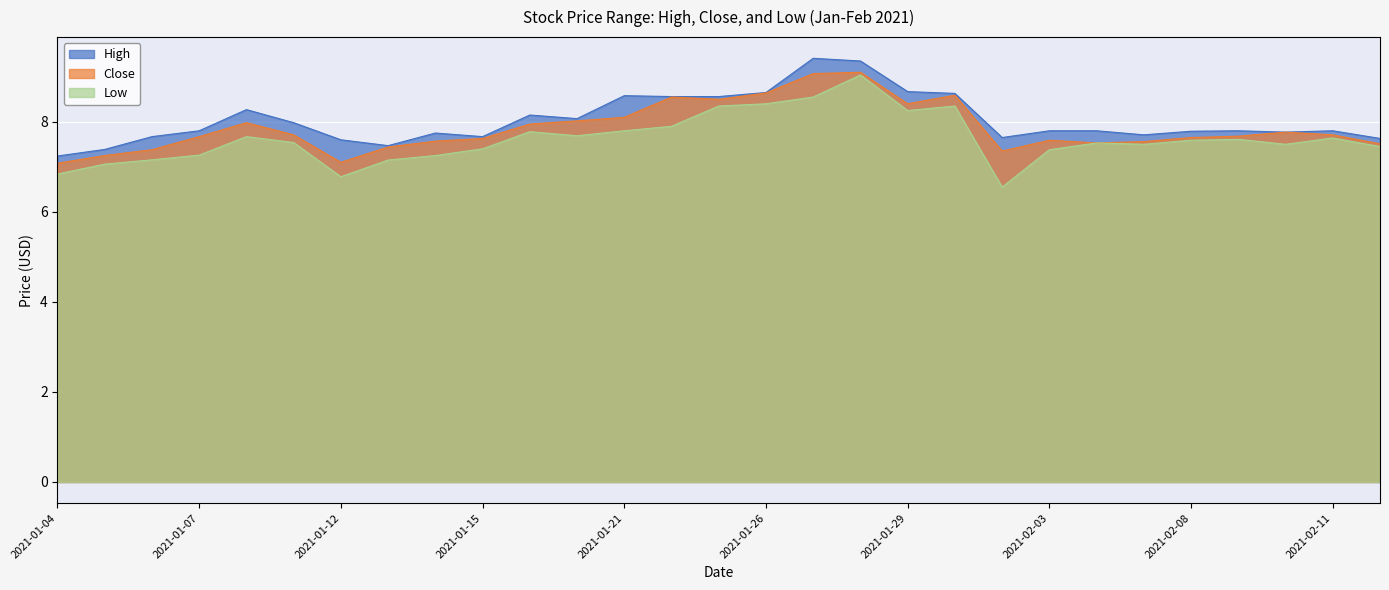

Reading left to right, what are all the values shown in this chart?

High: 2021-01-04=7.2	2021-01-05=7.4	2021-01-06=7.7	2021-01-07=7.8	2021-01-08=8.3	2021-01-11=8.0	2021-01-12=7.6	2021-01-13=7.5	2021-01-14=7.8	2021-01-15=7.7	2021-01-19=8.1	2021-01-20=8.1	2021-01-21=8.6	2021-01-22=8.6	2021-01-25=8.6	2021-01-26=8.6	2021-01-27=9.4	2021-01-28=9.4	2021-01-29=8.7	2021-02-01=8.6	2021-02-02=7.7	2021-02-03=7.8	2021-02-04=7.8	2021-02-05=7.7	2021-02-08=7.8	2021-02-09=7.8	2021-02-10=7.8	2021-02-11=7.8	2021-02-12=7.6
Close: 2021-01-04=7.1	2021-01-05=7.2	2021-01-06=7.4	2021-01-07=7.7	2021-01-08=8.0	2021-01-11=7.7	2021-01-12=7.1	2021-01-13=7.4	2021-01-14=7.6	2021-01-15=7.6	2021-01-19=7.9	2021-01-20=8.0	2021-01-21=8.1	2021-01-22=8.6	2021-01-25=8.5	2021-01-26=8.6	2021-01-27=9.1	2021-01-28=9.1	2021-01-29=8.4	2021-02-01=8.6	2021-02-02=7.3	2021-02-03=7.6	2021-02-04=7.5	2021-02-05=7.6	2021-02-08=7.7	2021-02-09=7.7	2021-02-10=7.8	2021-02-11=7.7	2021-02-12=7.5
Low: 2021-01-04=6.8	2021-01-05=7.1	2021-01-06=7.2	2021-01-07=7.3	2021-01-08=7.7	2021-01-11=7.5	2021-01-12=6.8	2021-01-13=7.2	2021-01-14=7.2	2021-01-15=7.4	2021-01-19=7.8	2021-01-20=7.7	2021-01-21=7.8	2021-01-22=7.9	2021-01-25=8.4	2021-01-26=8.4	2021-01-27=8.6	2021-01-28=9.0	2021-01-29=8.2	2021-02-01=8.4	2021-02-02=6.6	2021-02-03=7.4	2021-02-04=7.5	2021-02-05=7.5	2021-02-08=7.6	2021-02-09=7.6	2021-02-10=7.5	2021-02-11=7.6	2021-02-12=7.4